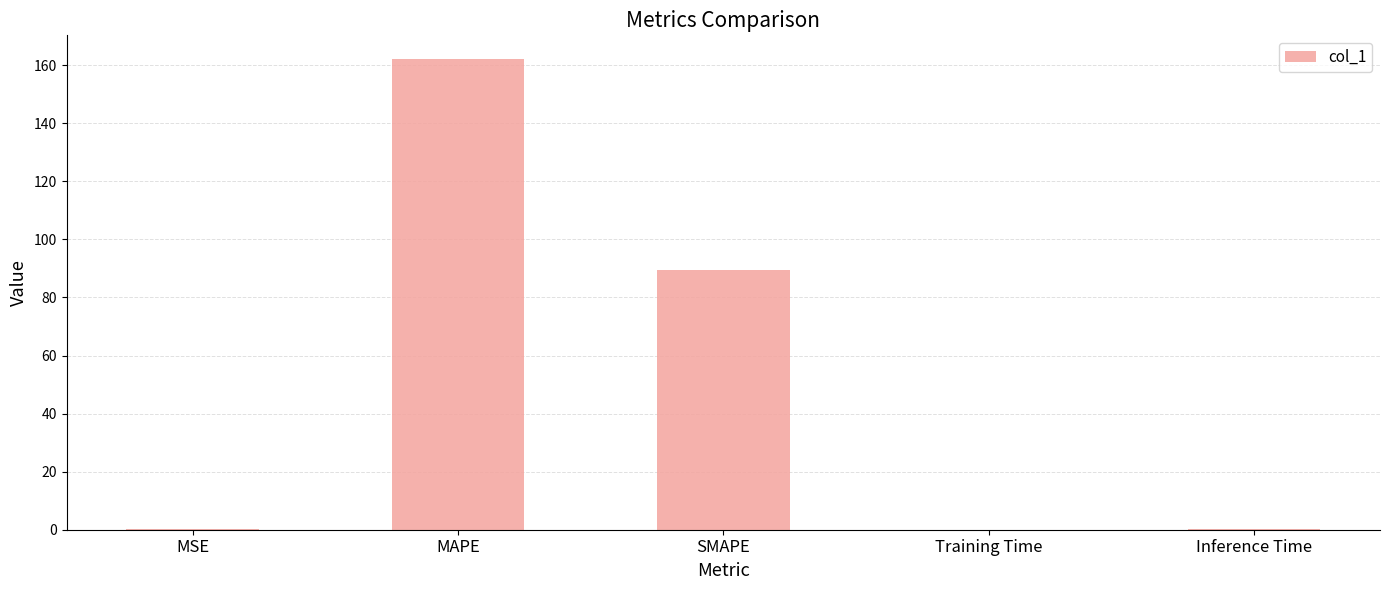

What value does the data have at Inference Time?

0.1